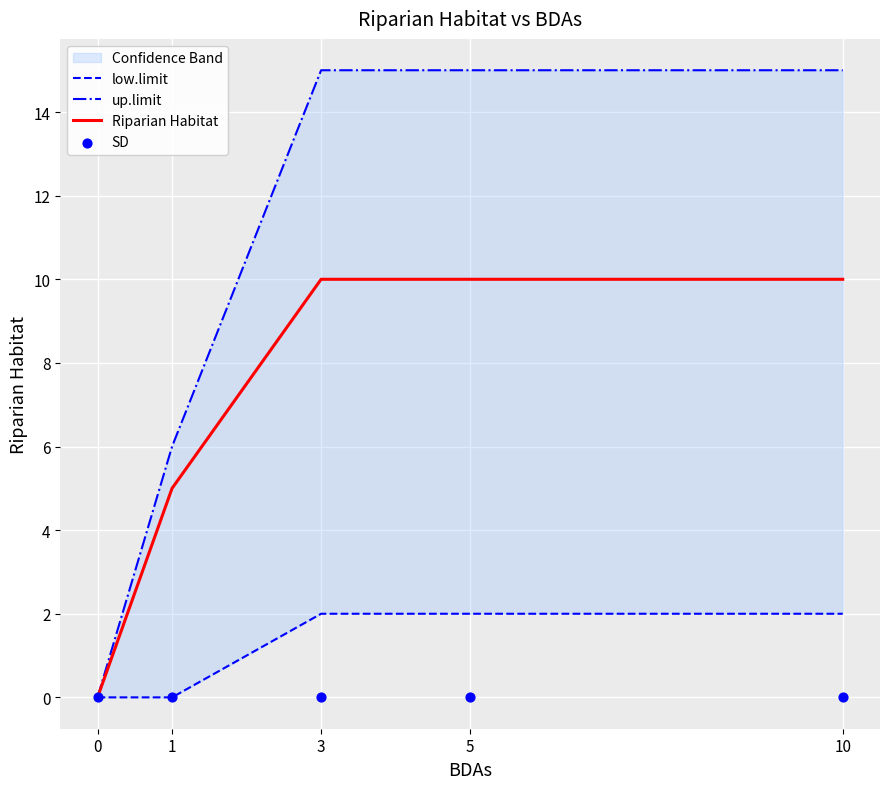

Which series has the widest spread of Y values?

up.limit